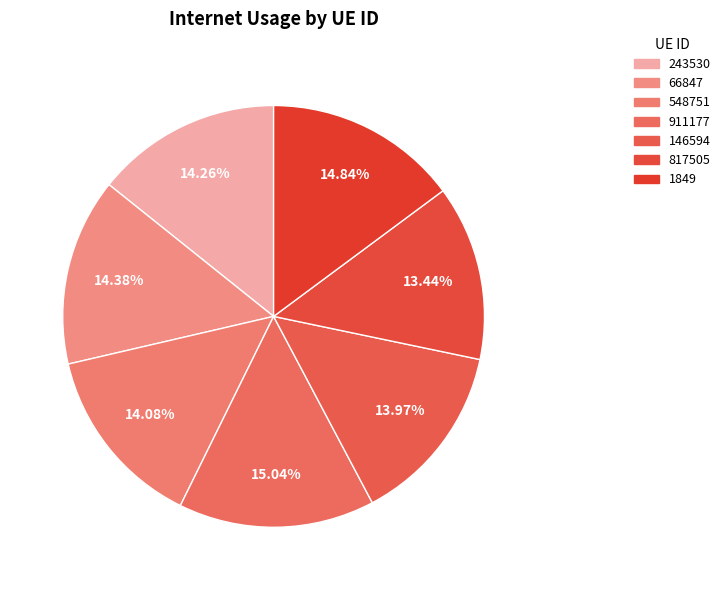

Which slice is the largest?

911177